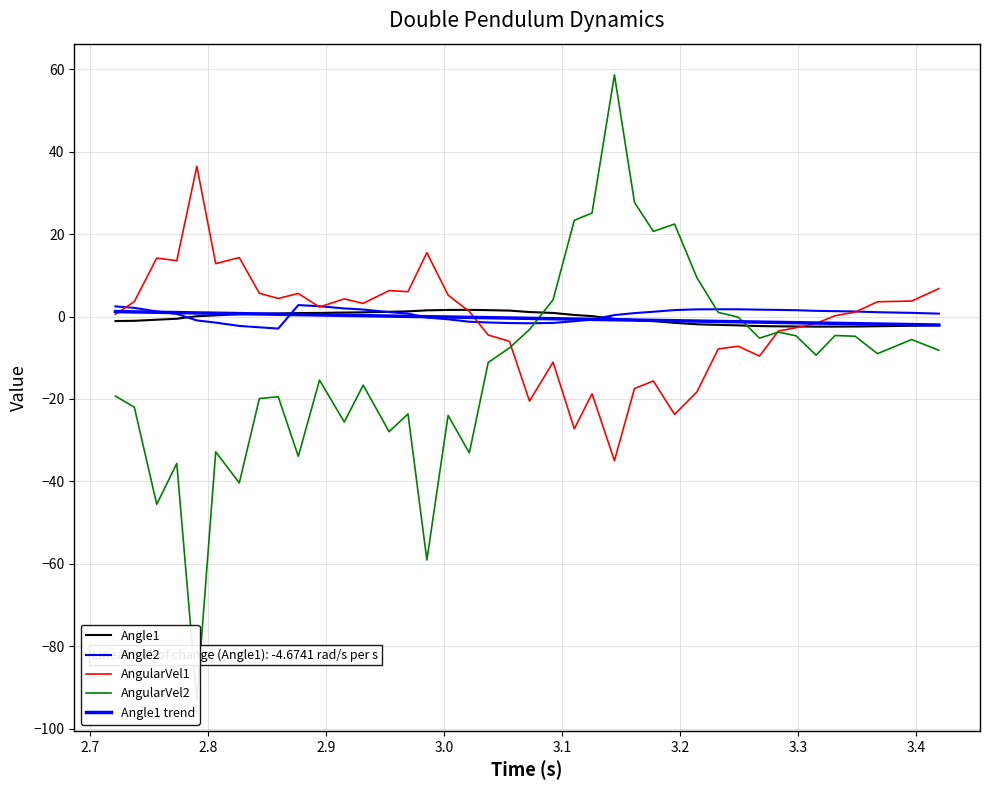

True or false: Angle2 has more than 2 interior local peaks.

False